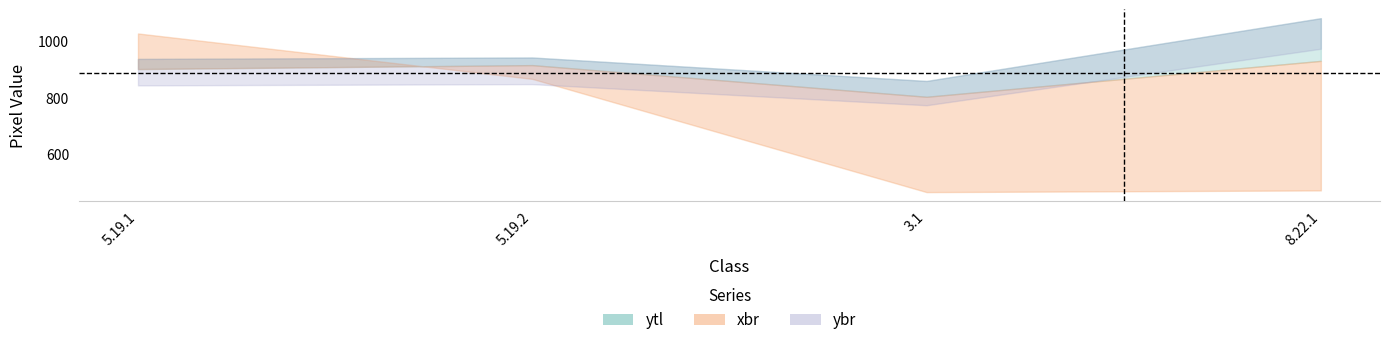

What is the label of the 2nd point from the left?

5.19.2